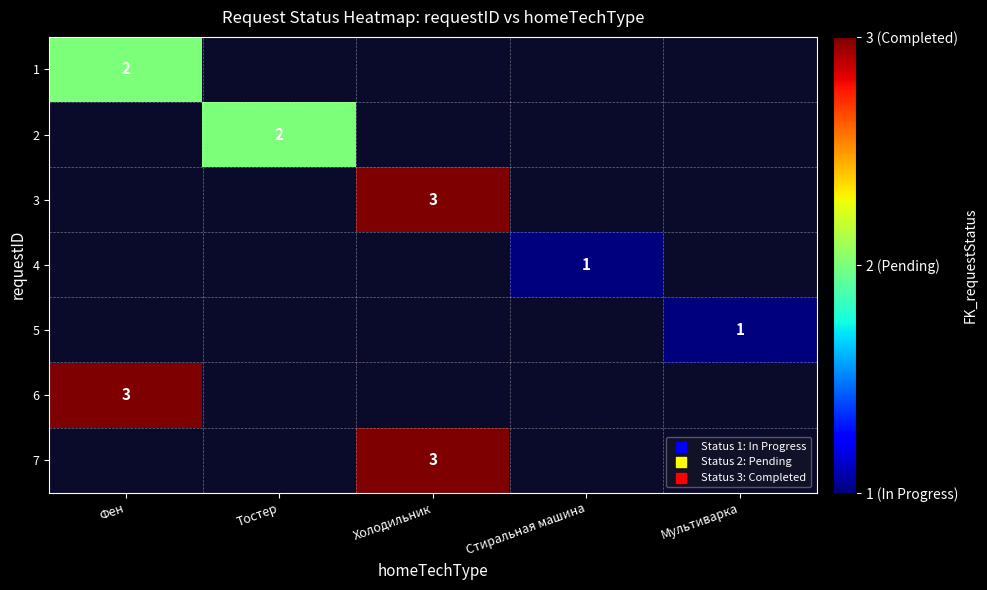

At which category does the chart reach its minimum across all series?

Стиральная машина